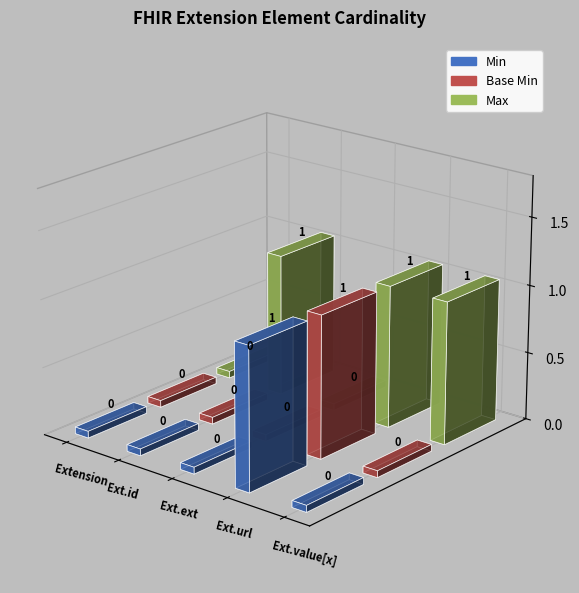

Which category has the highest value across all series?

Extension.url